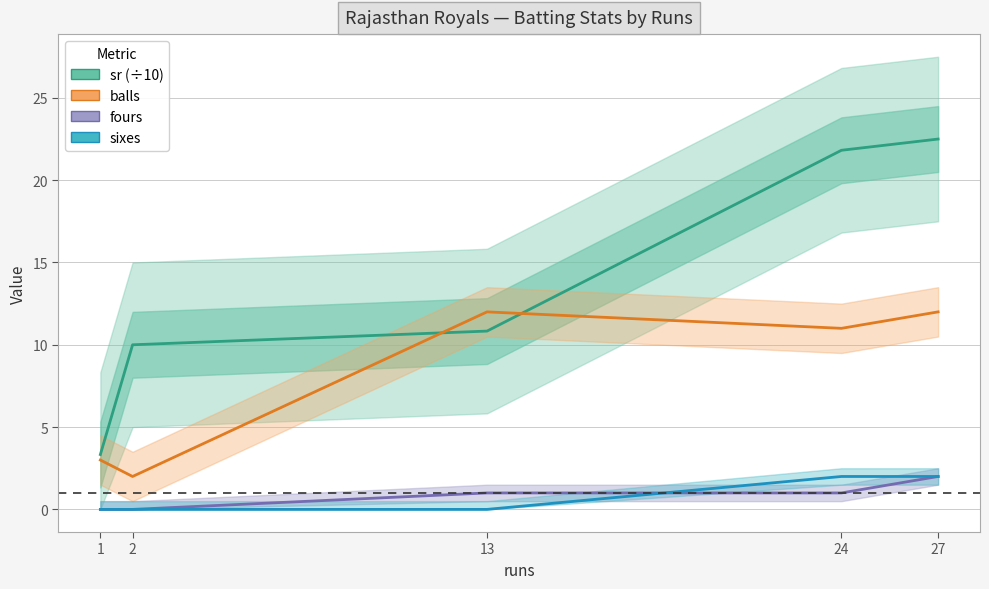

What is the maximum value for balls?

12.0